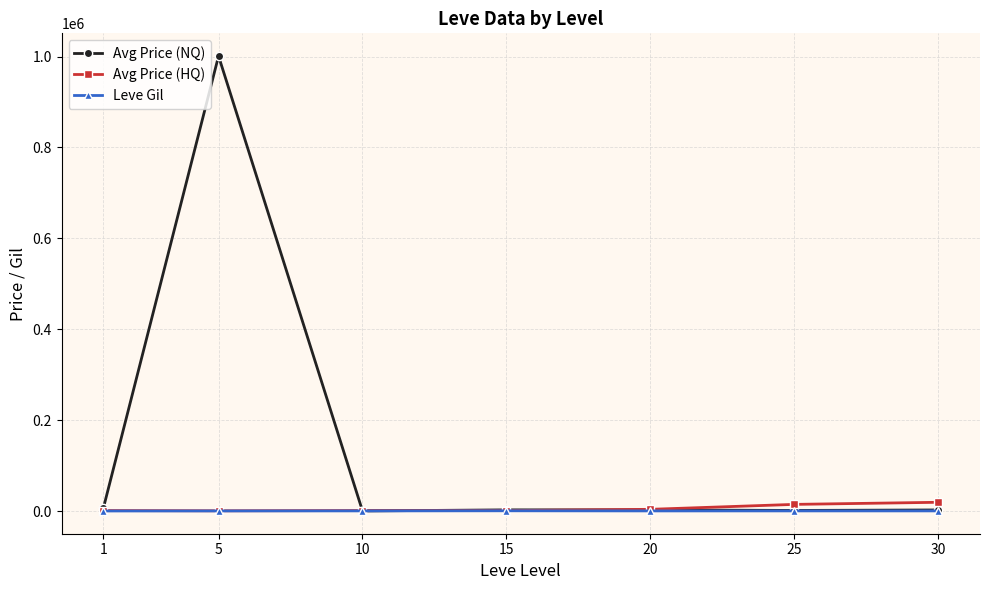

Is it true that Avg Price (HQ) equals 3772.2 at 20?

True